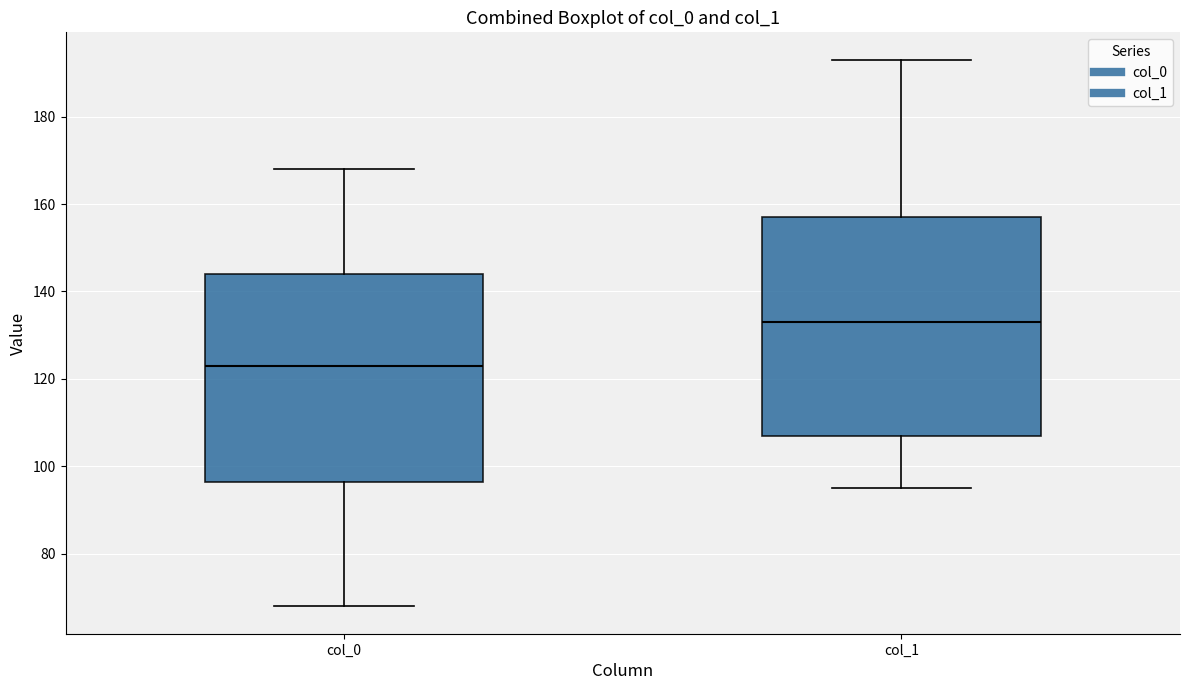

Which box is the tallest, from its lower edge to its upper edge?

col_1